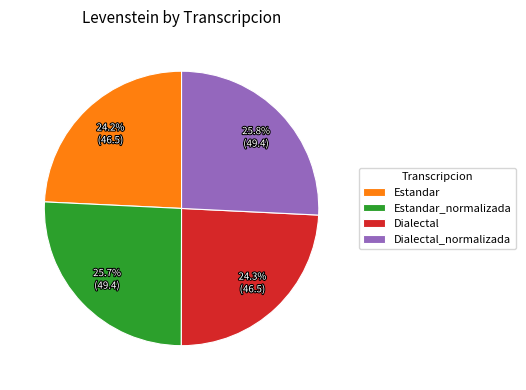

What is the ratio of the value at Estandar to the value at Dialectal?

1.0